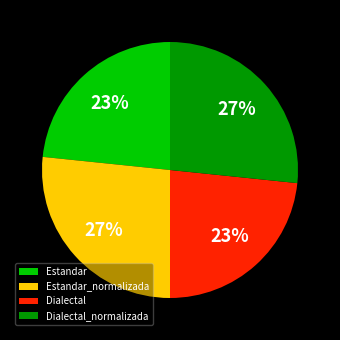

Between Estandar_normalizada and Dialectal, which is larger?

Estandar_normalizada